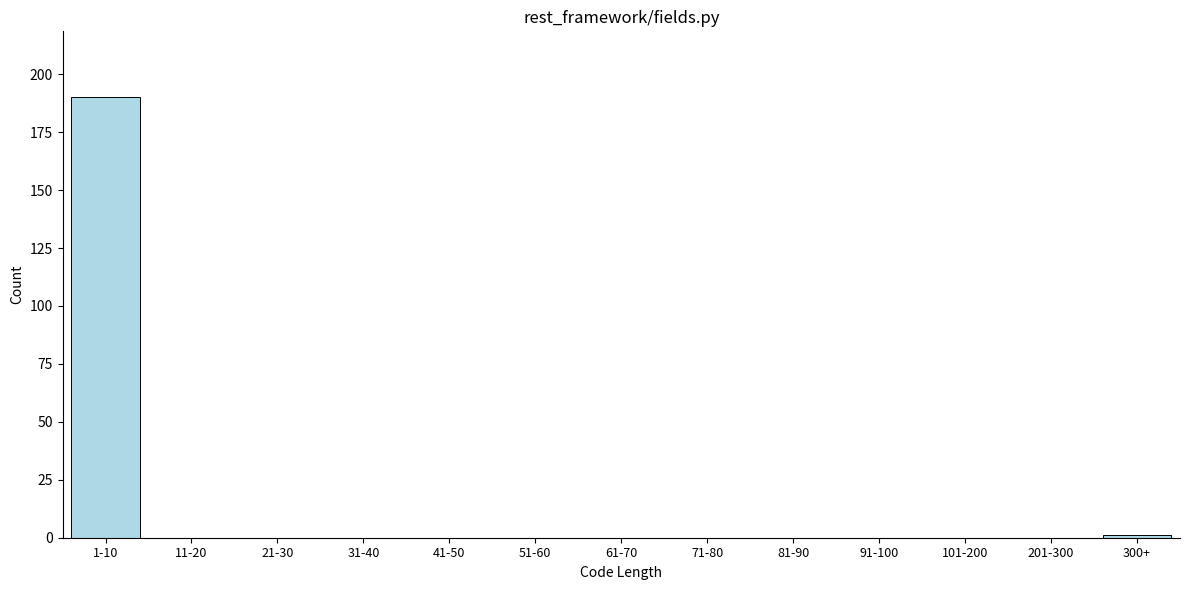

Reading right to left, list all the values displayed in this chart.

300+=1	201-300=0	101-200=0	91-100=0	81-90=0	71-80=0	61-70=0	51-60=0	41-50=0	31-40=0	21-30=0	11-20=0	1-10=190